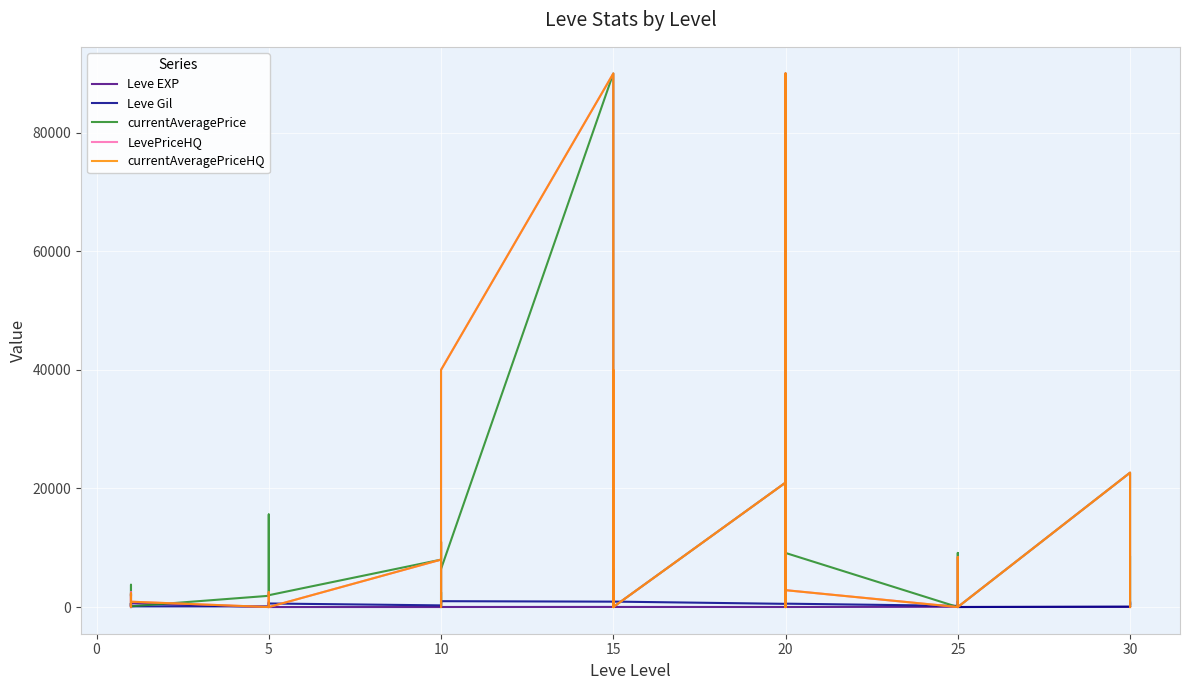

What is the greatest value displayed?

90000